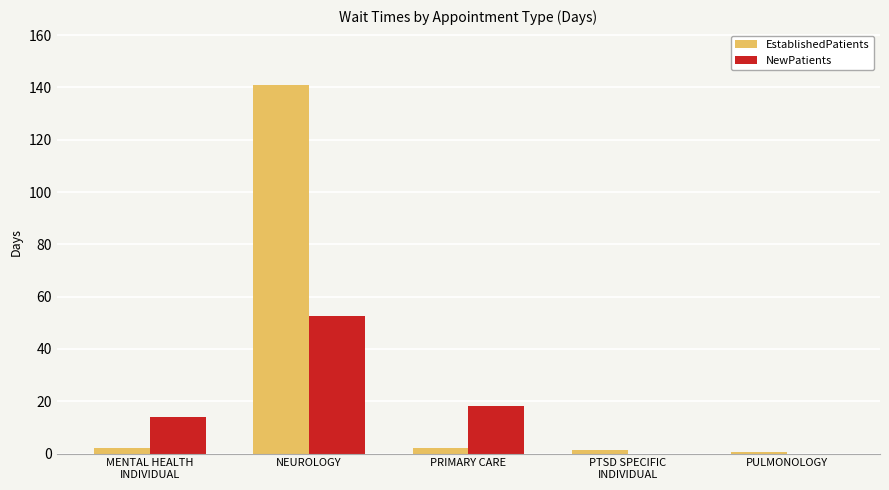

Is it true that NewPatients equals 9.1 at PRIMARY CARE?

False